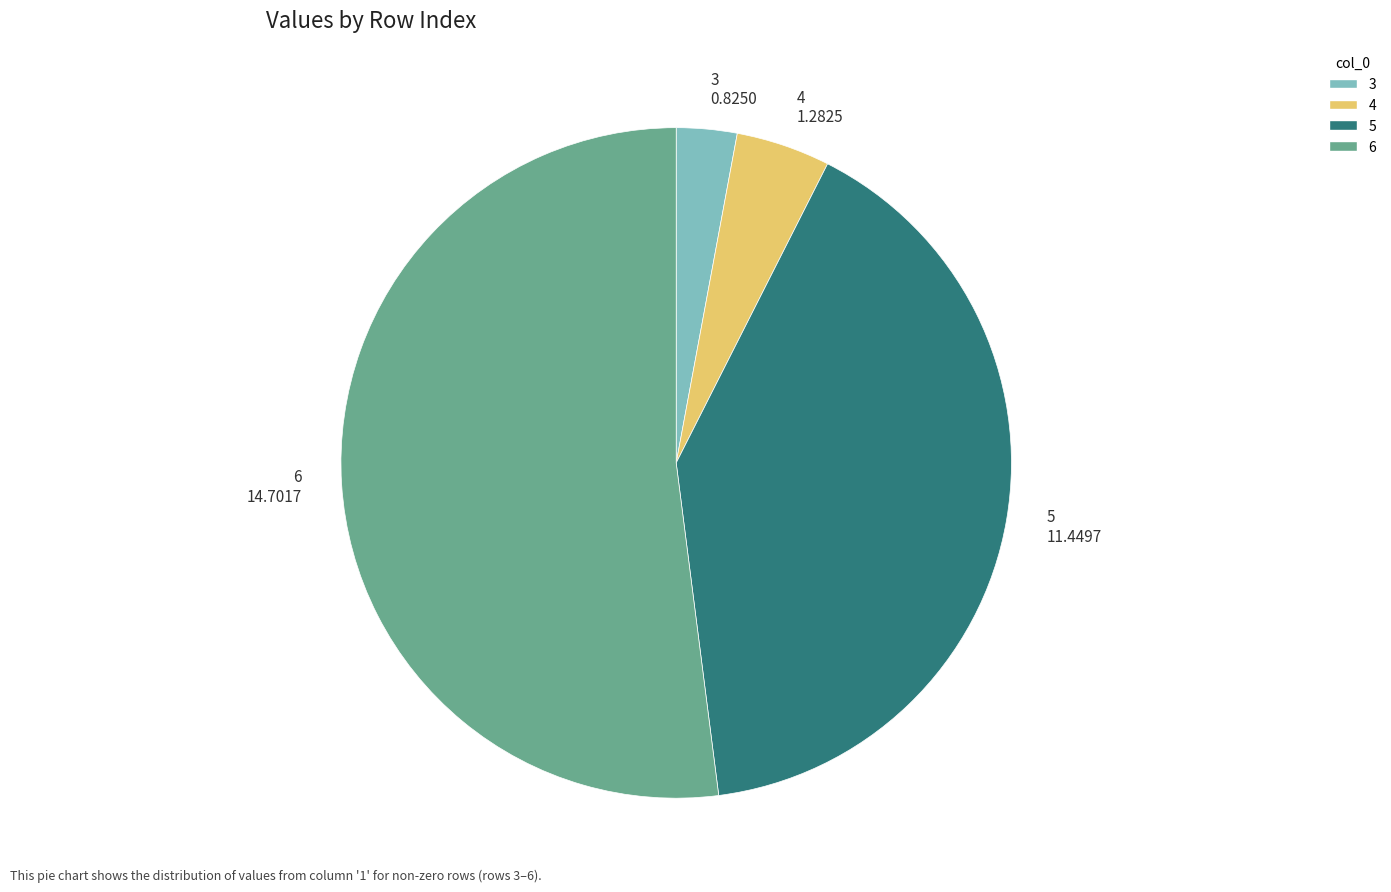

What is the smallest slice in the pie chart?

3